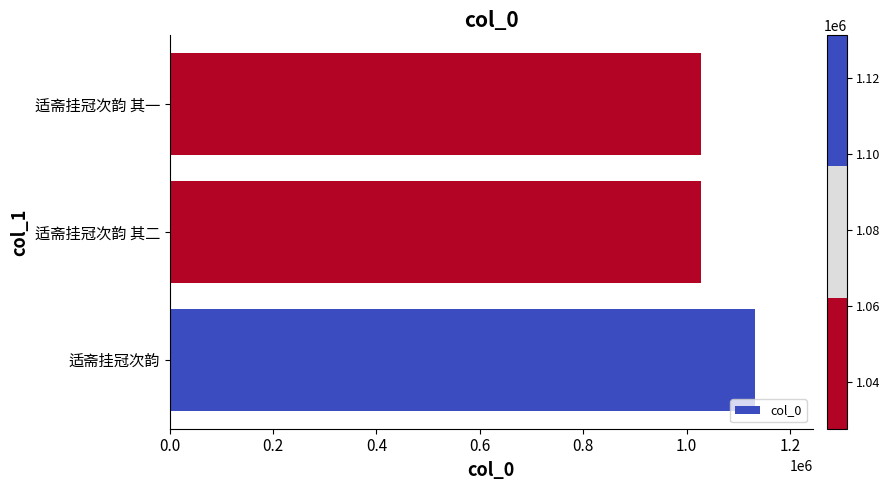

Where is the data nearest to the value 1079537?

适斋挂冠次韵 其二